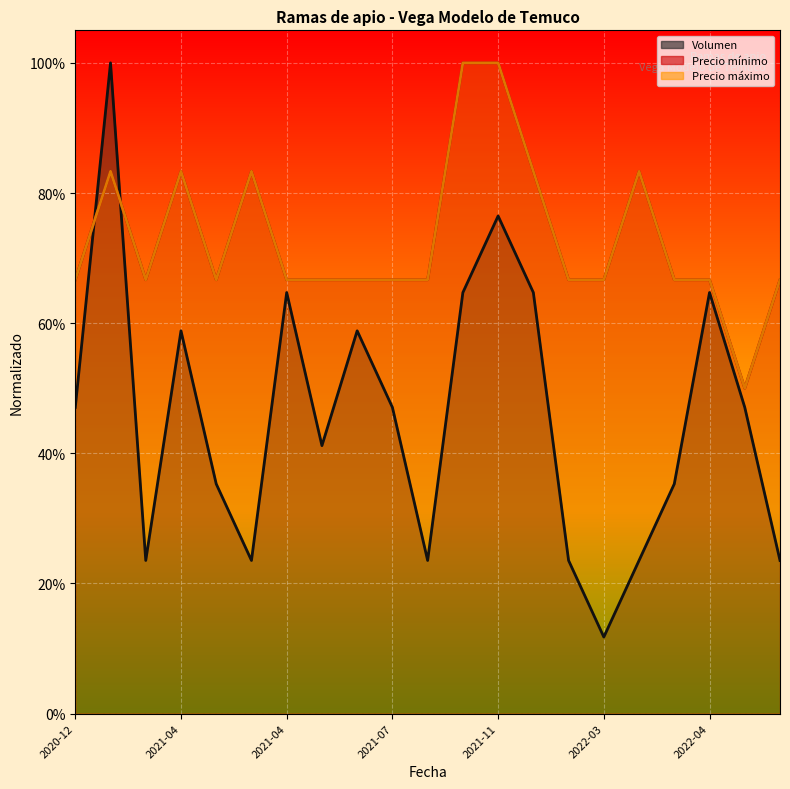

What is the label of the 3rd point from the right?

2022-04